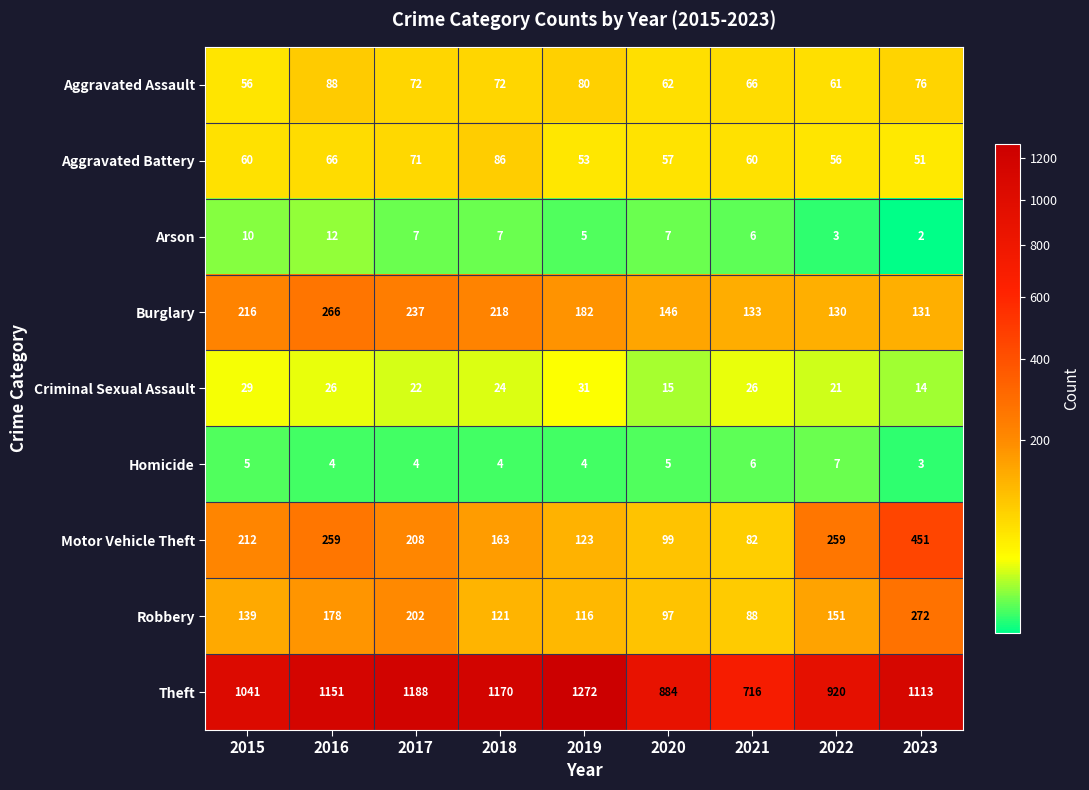

Rank the series at 2015 from highest to lowest value.

Theft, Burglary, Motor Vehicle Theft, Robbery, Aggravated Battery, Aggravated Assault, Criminal Sexual Assault, Arson, Homicide